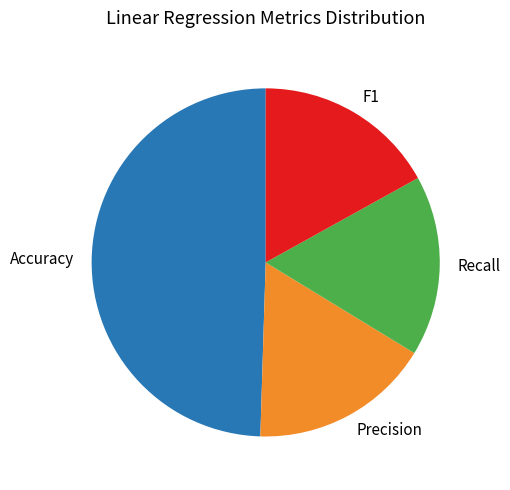

Do F1 and Accuracy together represent more than half of the pie?

Yes